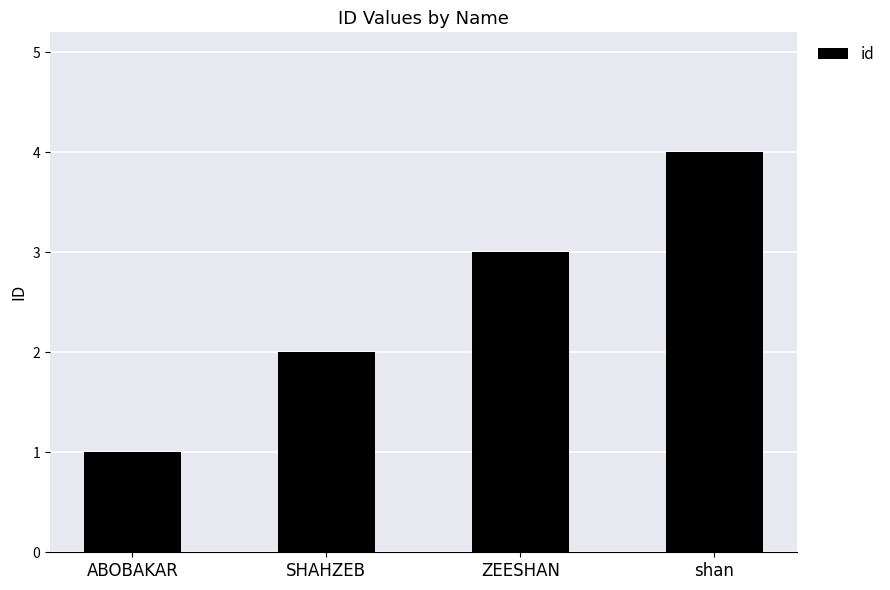

How many values are between 2 and 4?

3